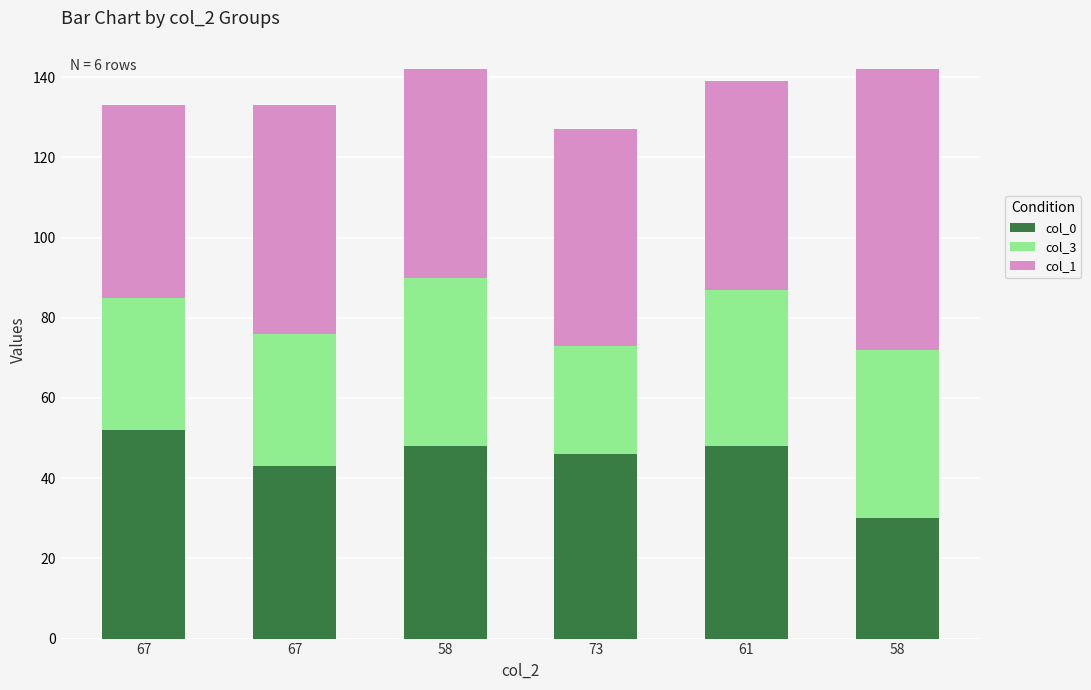

Are the bars grouped side by side (vs. stacked)?

No